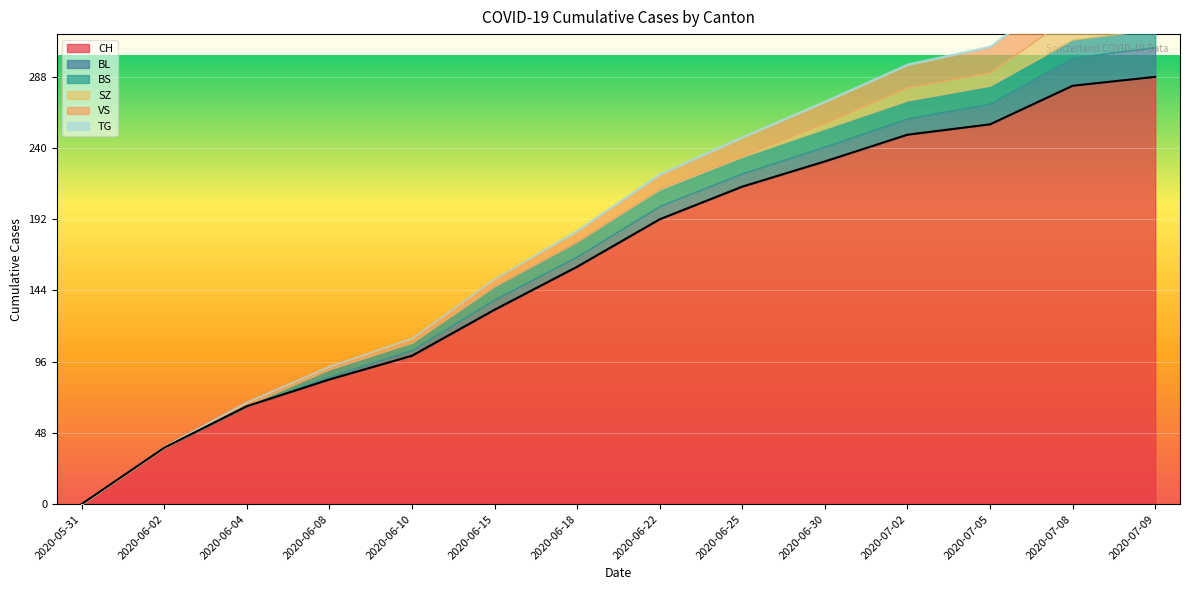

Rank the series at 2020-06-02 from lowest to highest value.

BL, BS, SZ, TG, VS, CH